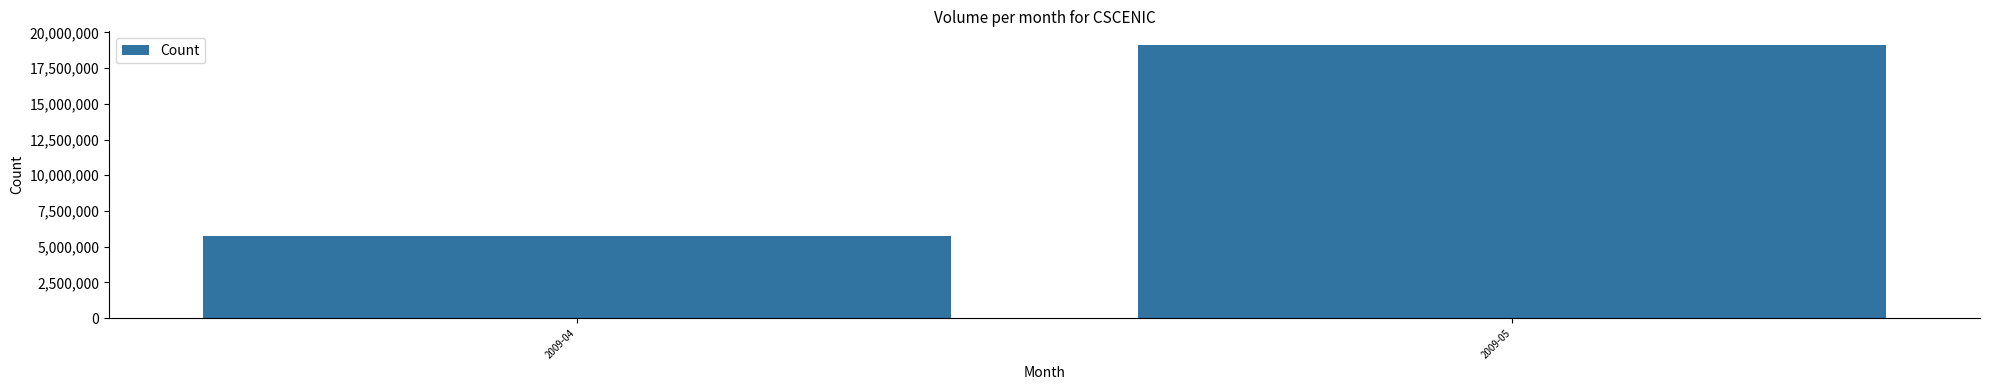

Reading left to right, list all the values displayed in this chart.

2009-04=5716800	2009-05=19123800